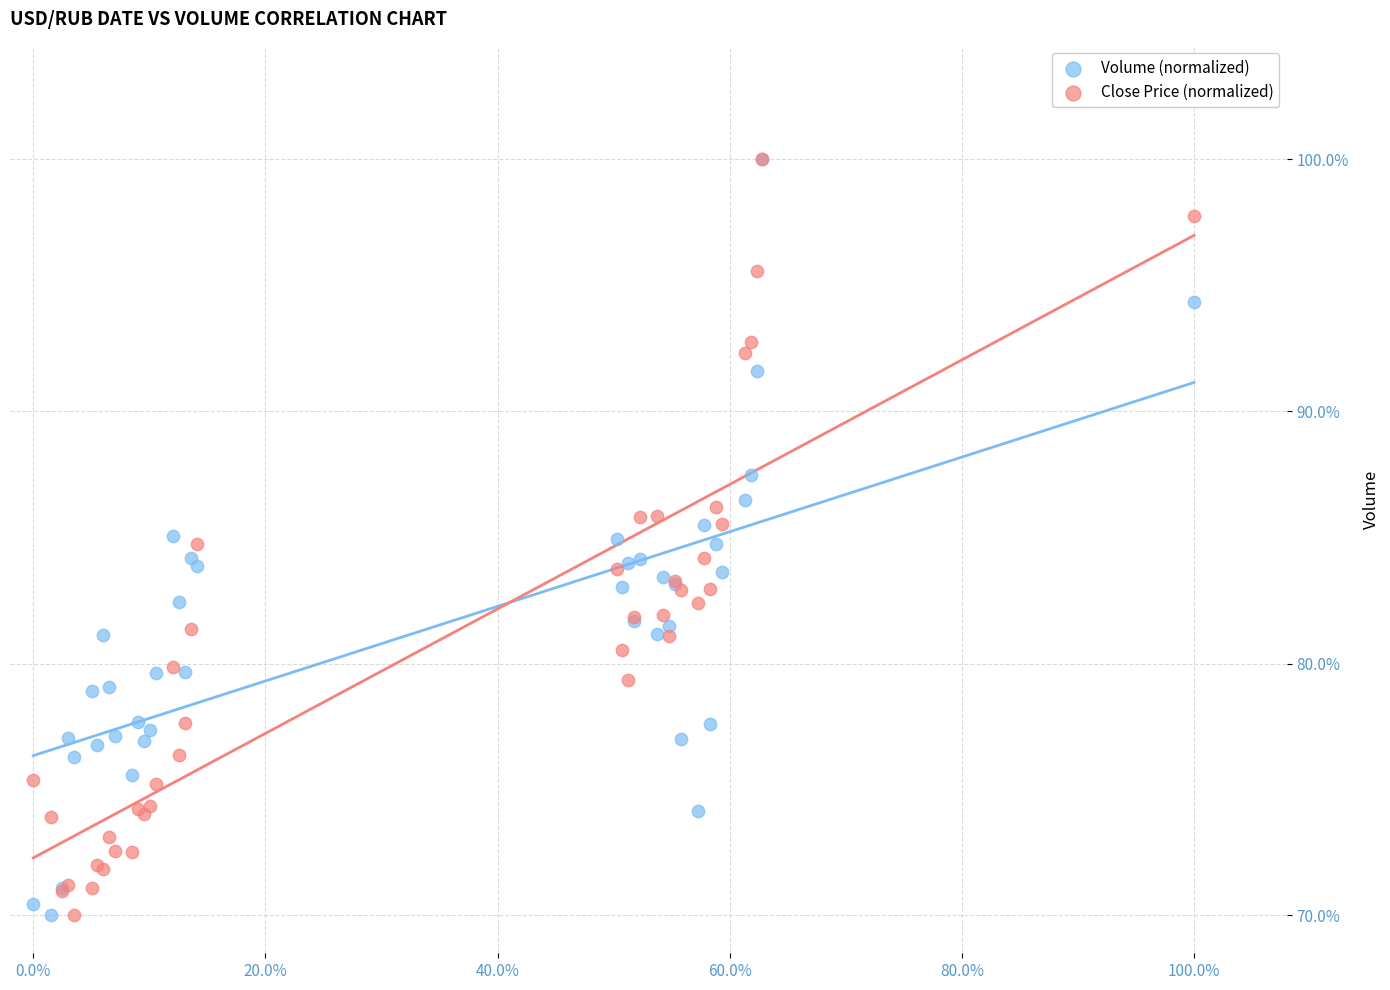

What are all the series names shown in the legend?

Volume (normalized), Close Price (normalized)